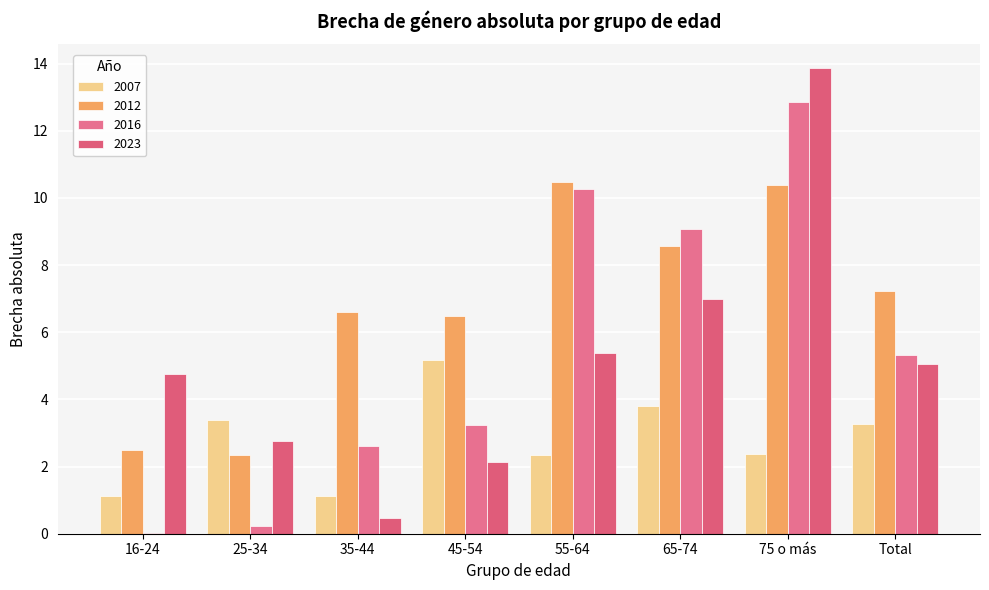

Which series has the widest spread of values?

2023